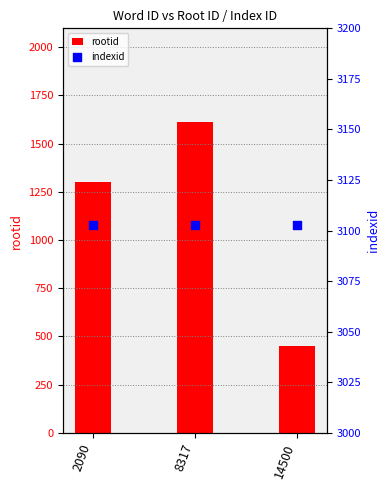

What is the total value across all series at 8317?

4716